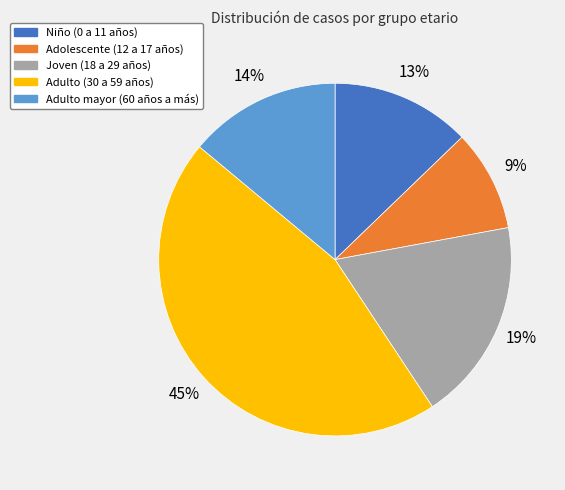

Which has a higher value, Adulto (30 a 59 años) or Joven (18 a 29 años)?

Adulto (30 a 59 años)